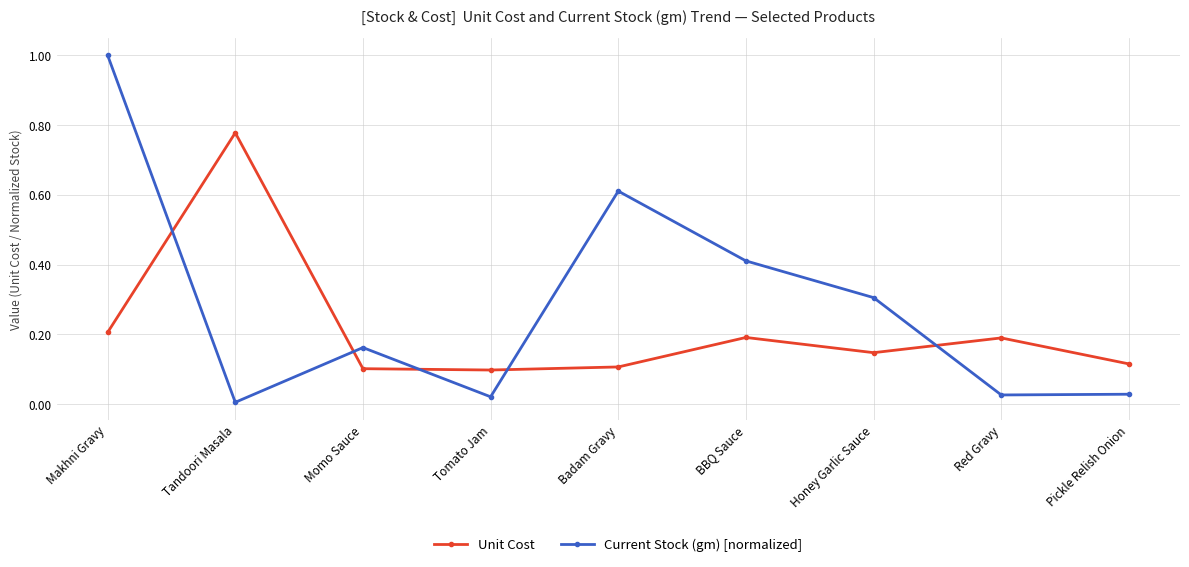

What is the sum of all Unit Cost values?

1.9